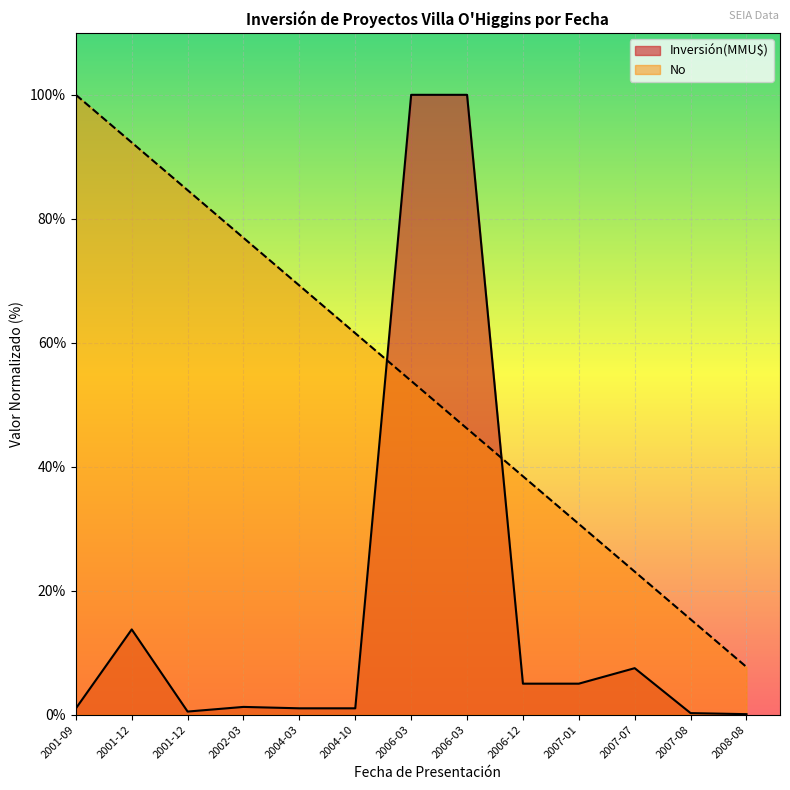

List the series in order of their peak value, highest first.

Inversión(MMU$), No